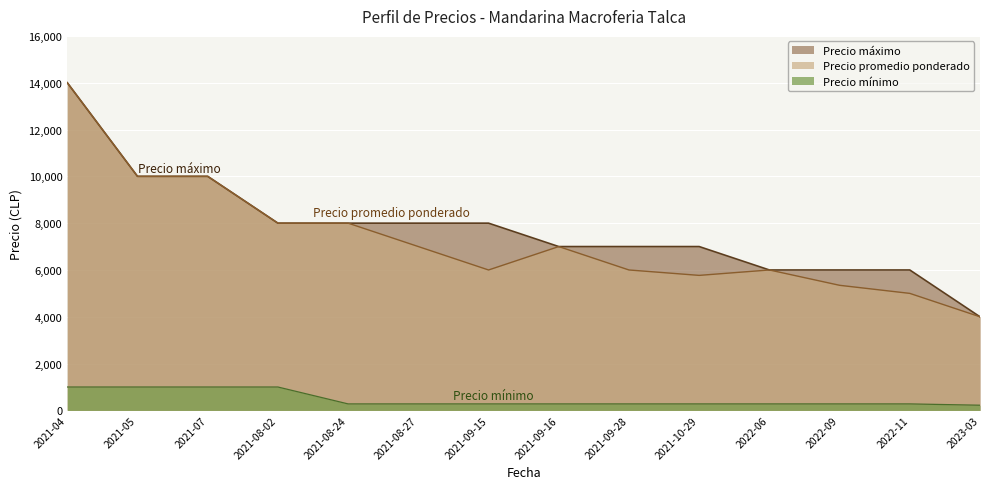

What is the difference between the maximum and minimum values in the Precio minimo series?

778